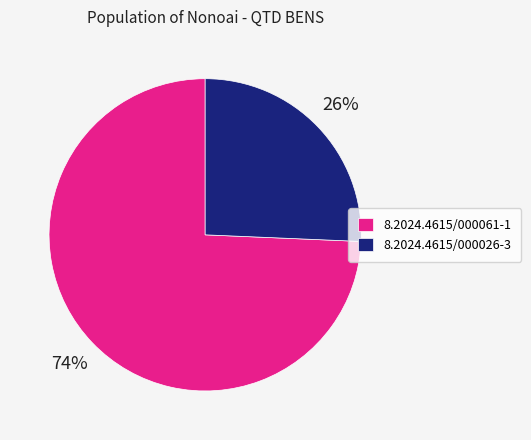

To the nearest percent, what portion does 8.2024.4615/000061-1 represent?

74%